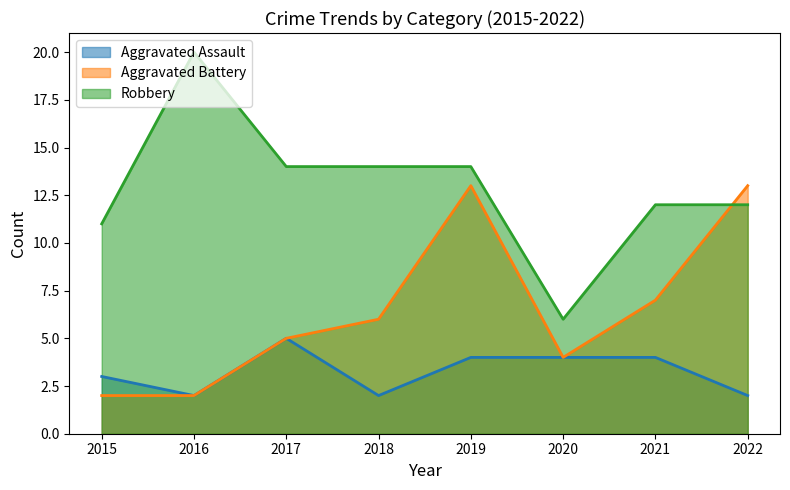

At how many categories does at least one series exceed 19?

1